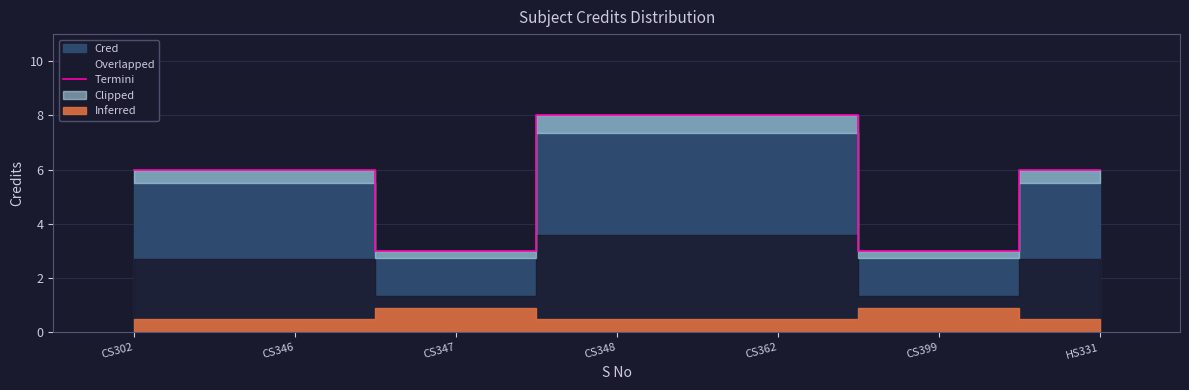

The chart shows a value of 6 at CS346. True or false?

True